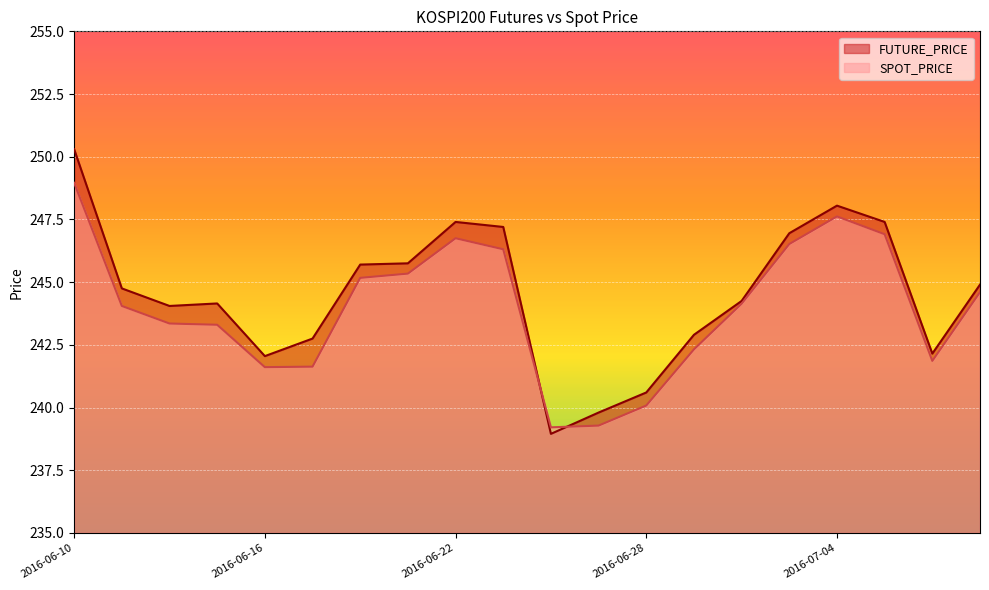

What is the difference between the FUTURE_PRICE values at 2016-06-23 and 2016-06-10?

3.1